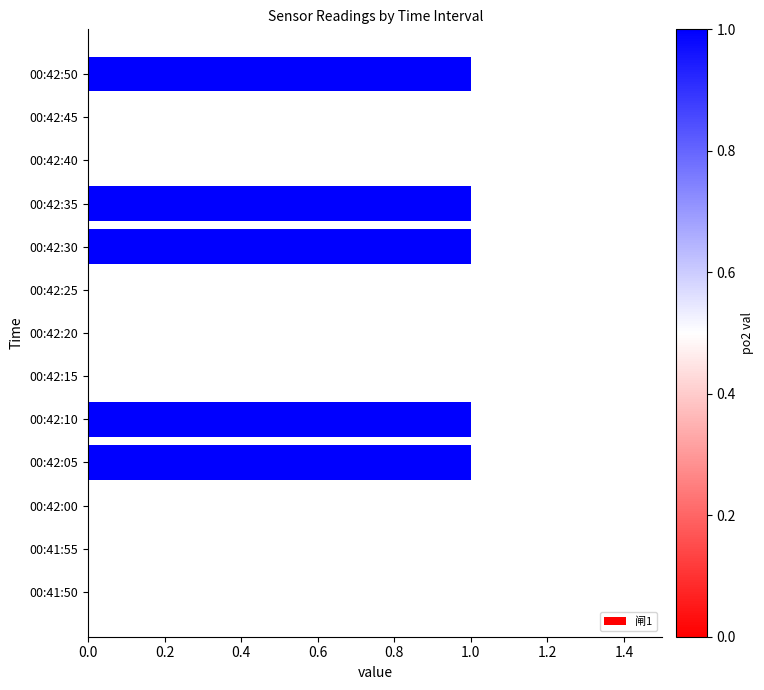

Does the chart contain stacked bars?

No